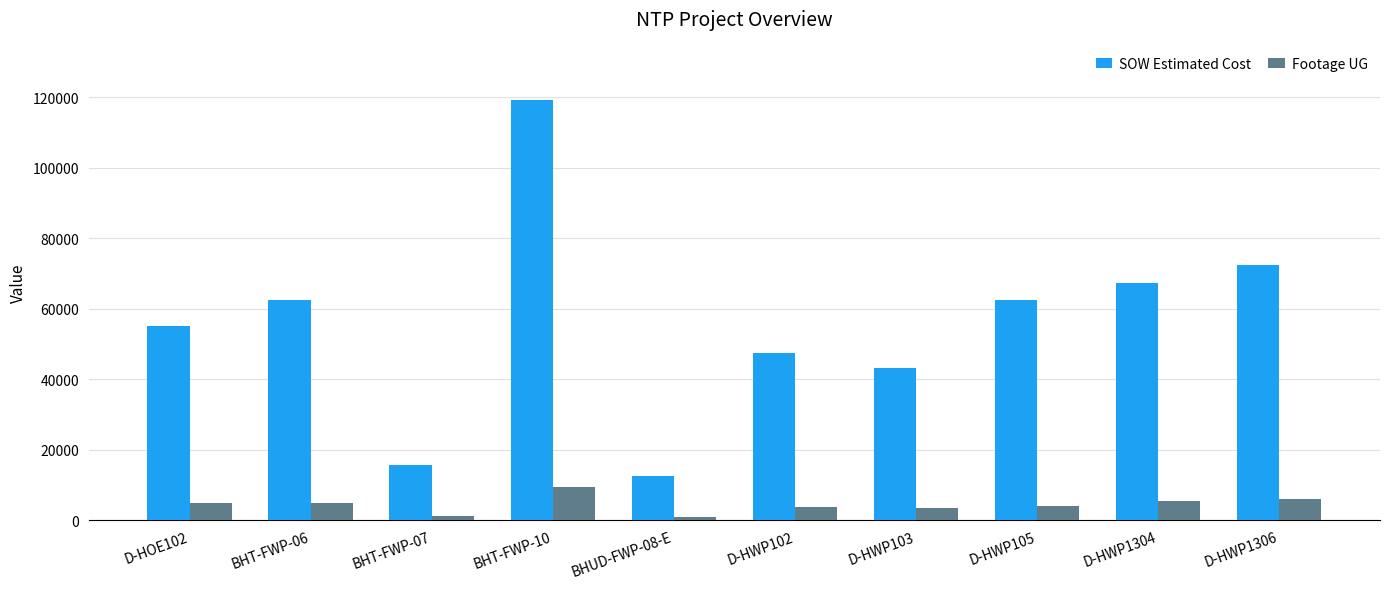

The SOW Estimated Cost series shows 204320.1 at BHT-FWP-10. True or false?

False